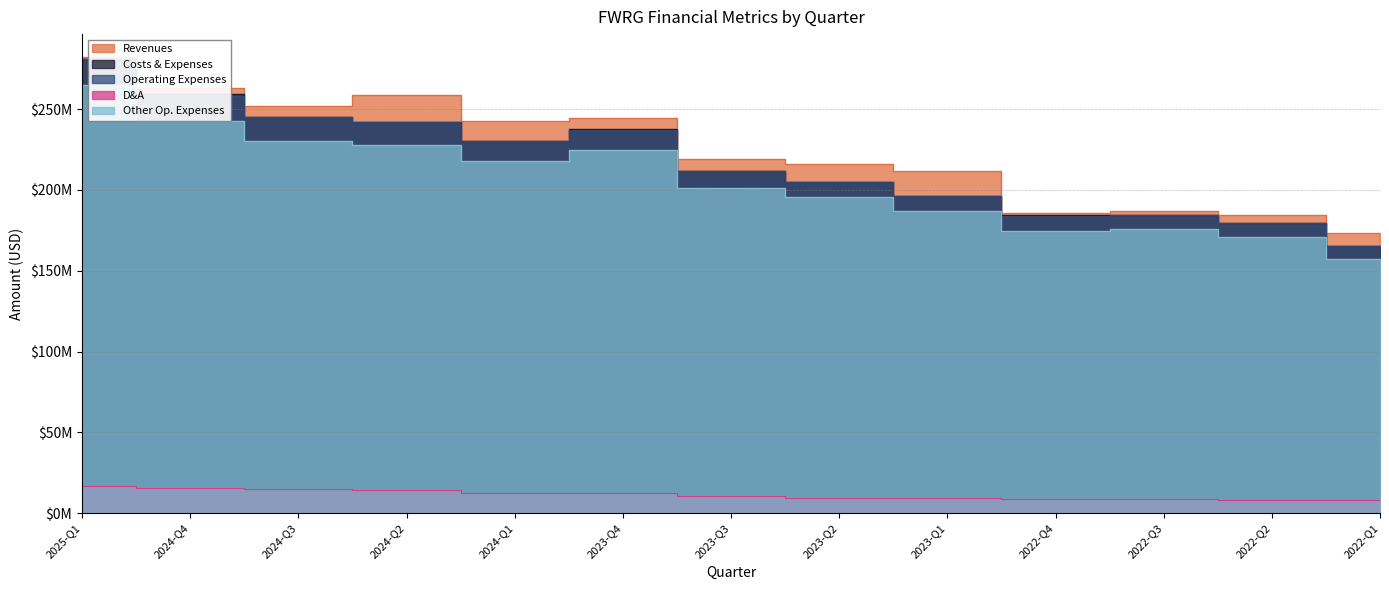

Which series has the widest spread of values?

Costs & Expenses